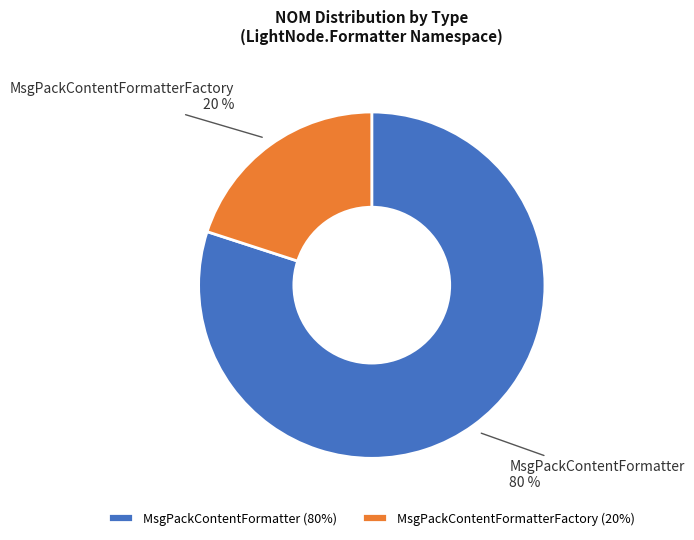

How many segments does this pie chart have?

2